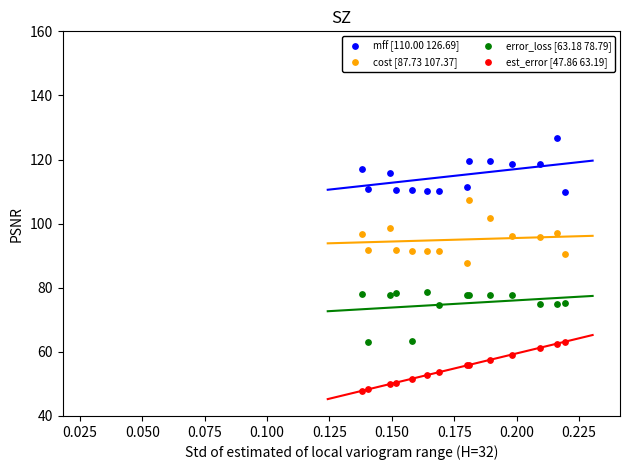

Which series reaches the maximum Y coordinate?

mff [110.00 126.69]